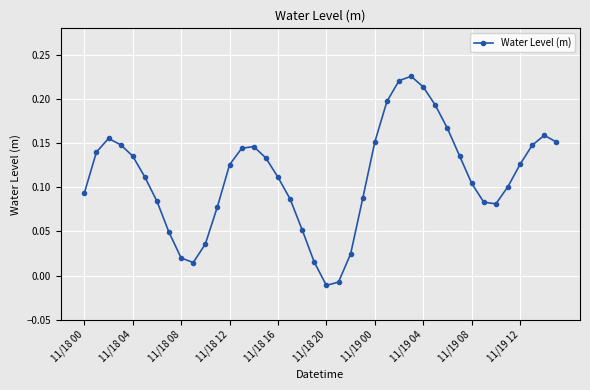

How many points are higher than both their immediate neighbors (excluding endpoints)?

4